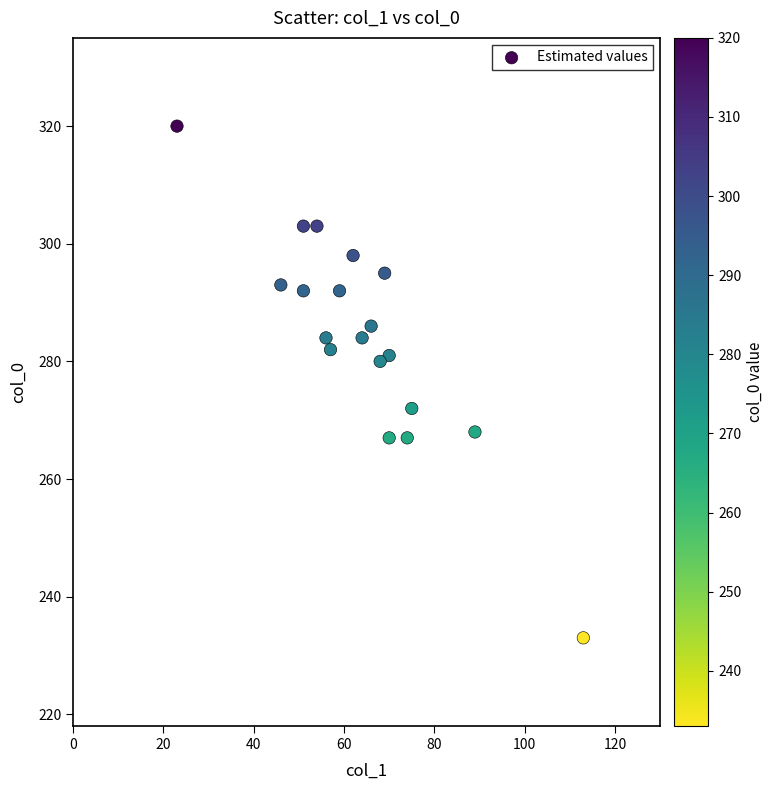

What is the range of X values (max minus min)?

90